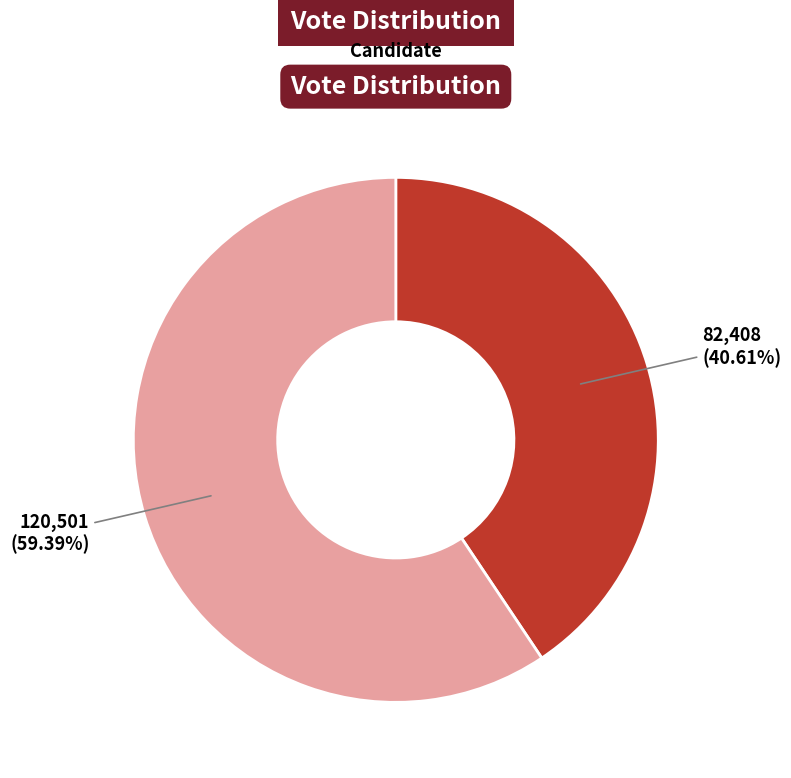

How many slices are in this pie chart?

2